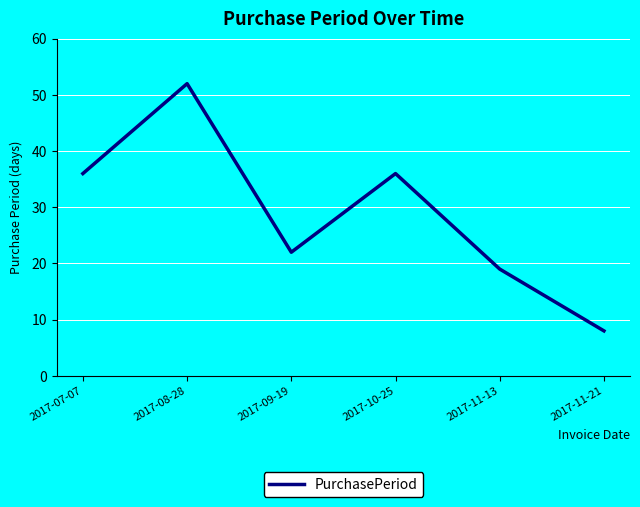

What is the average value?

29